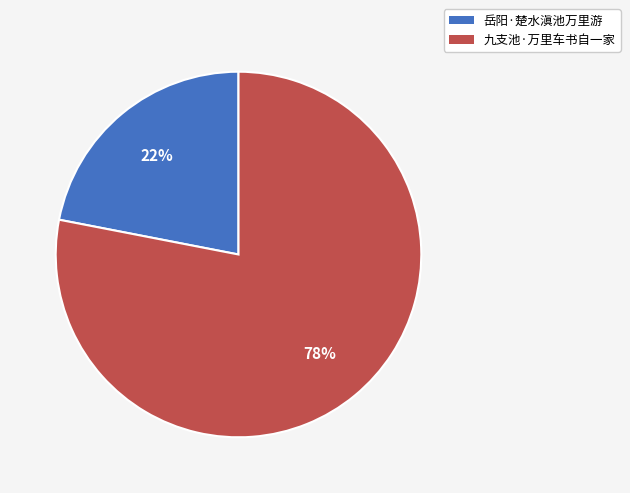

Which has a higher value, 岳阳·楚水滇池万里游 or 九支池·万里车书自一家?

九支池·万里车书自一家